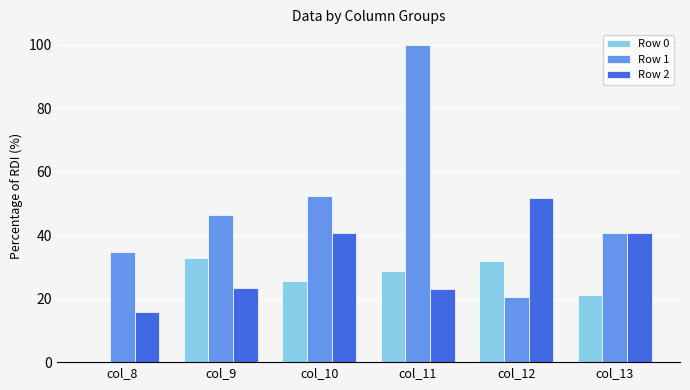

How many groups of bars are there?

6